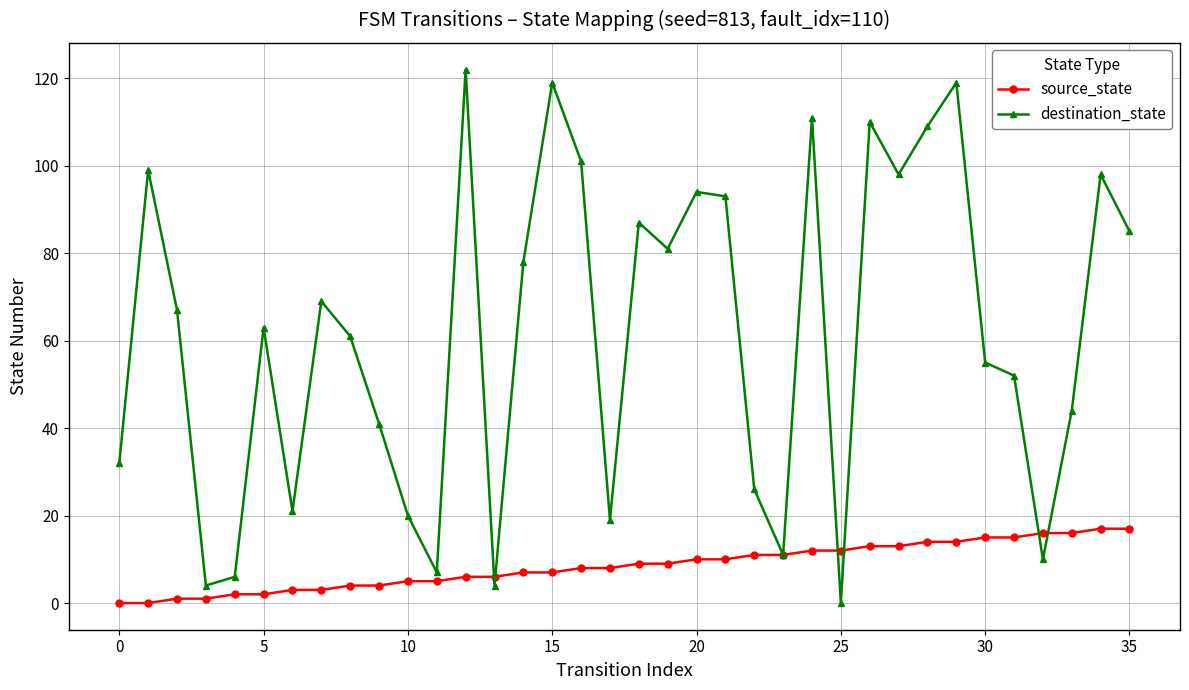

How many categories are shown in the chart?

36